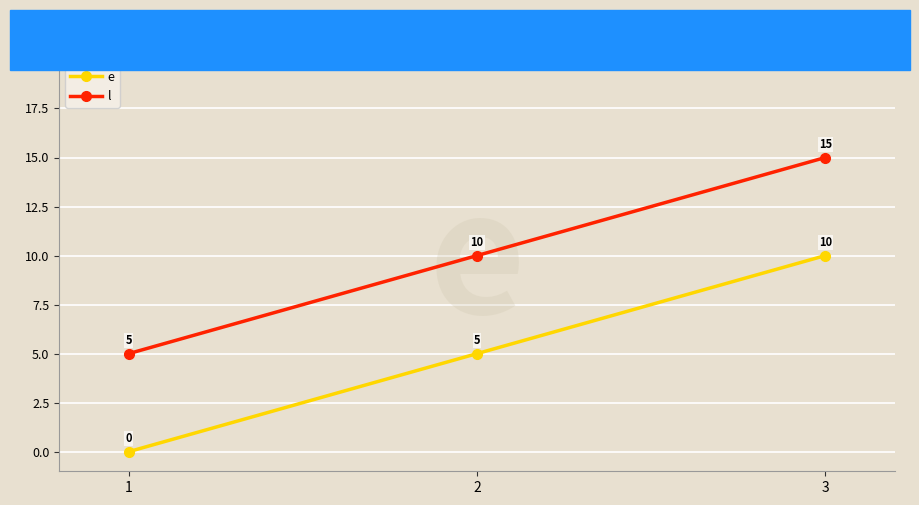

Which series has the largest total across all categories?

l